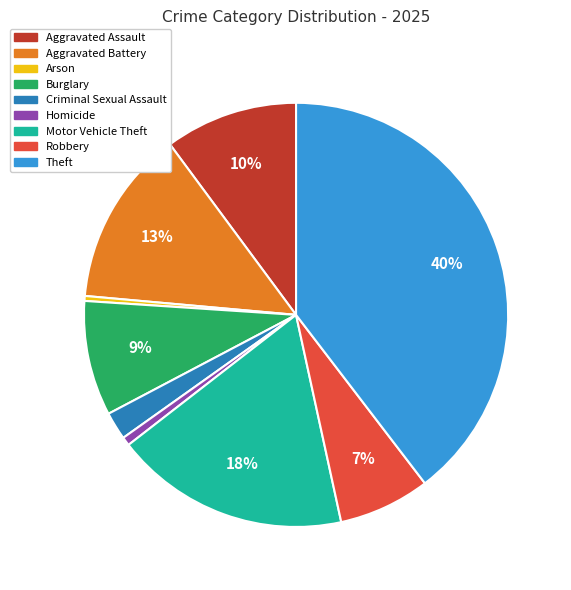

What is the ratio of the value at Aggravated Battery to the value at Theft?

0.3